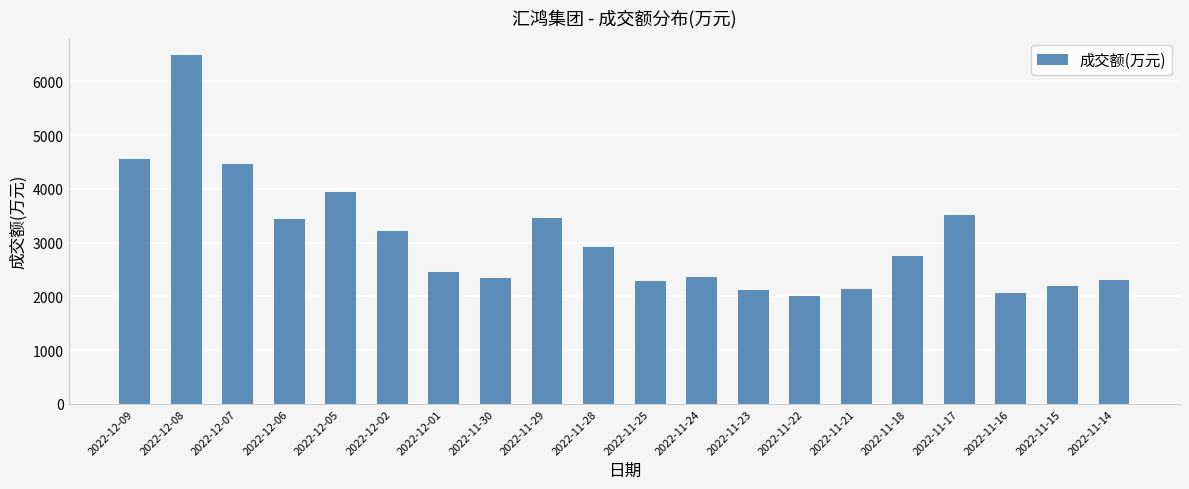

What is the value of the 18th bar from the left?

2057